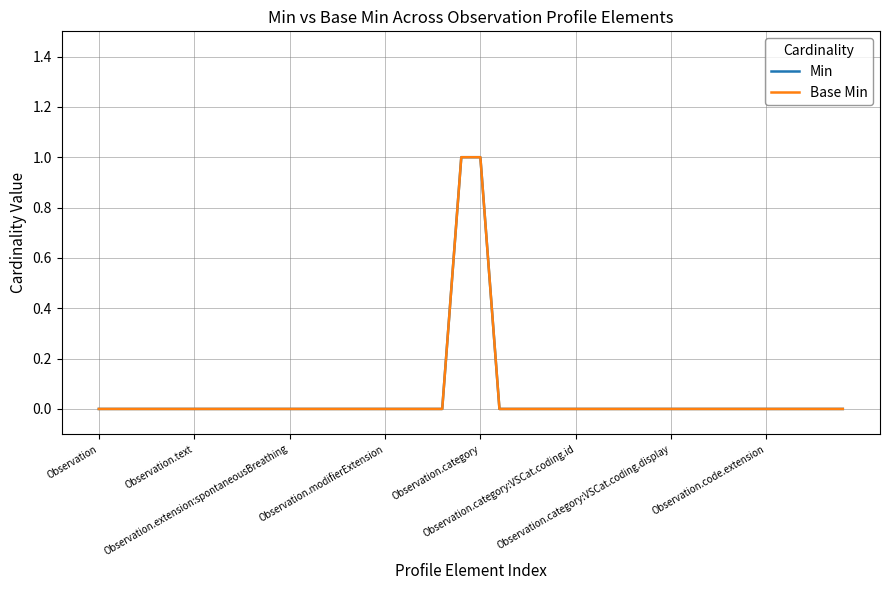

Does the chart have visible grid lines?

Yes